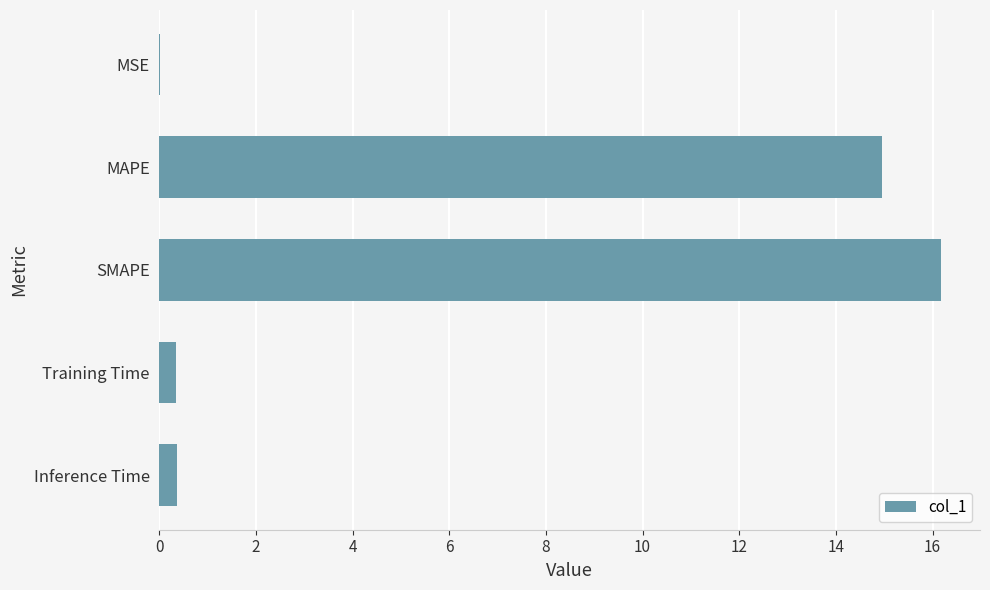

Which label corresponds to the largest value in the chart?

SMAPE